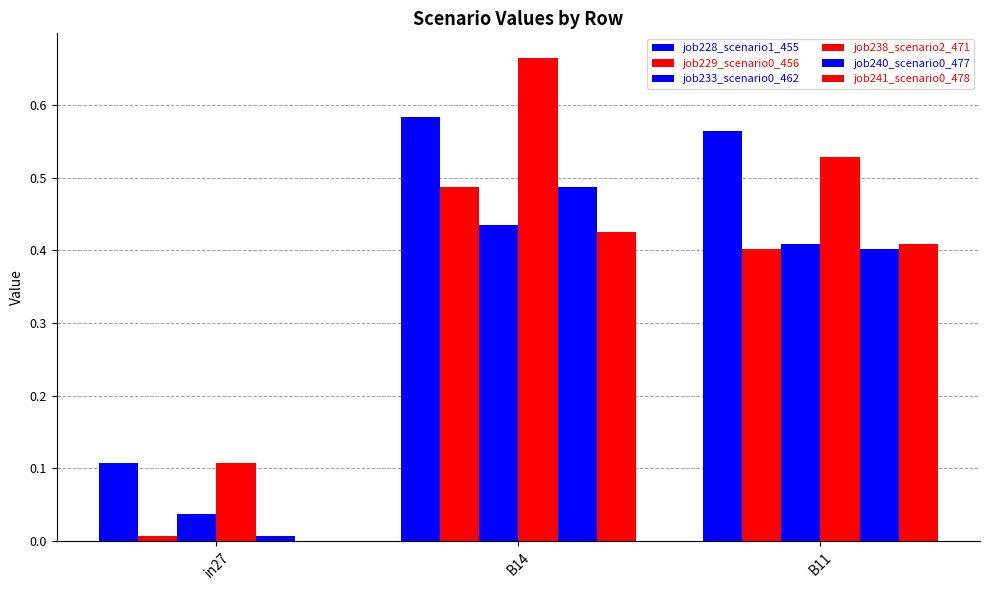

Between B14 and in27, which is larger?

B14